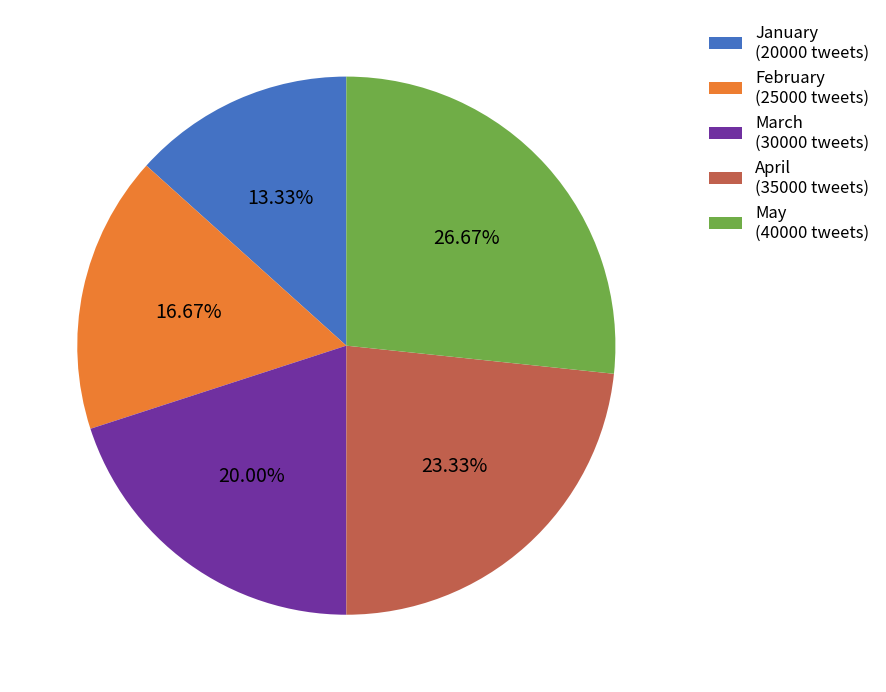

What percentage is the March slice, to the nearest percent?

20%